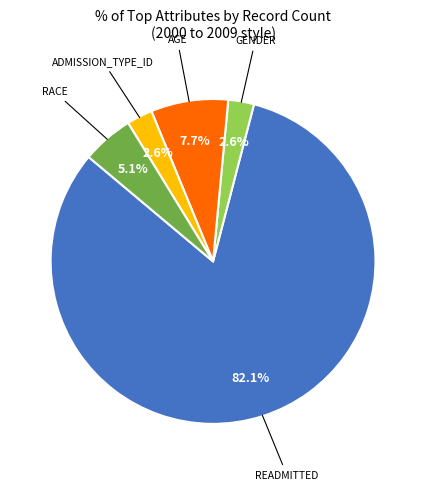

Does any single category account for the majority?

Yes